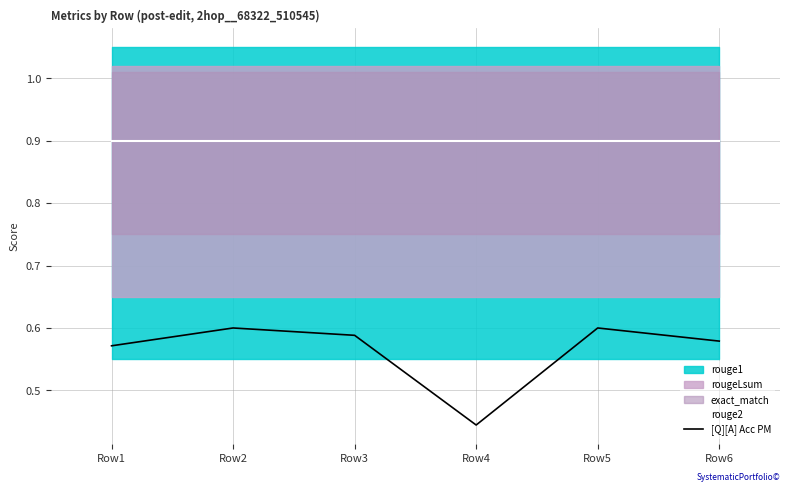

What is the highest value of the [Q][A] Acc PM series?

0.6